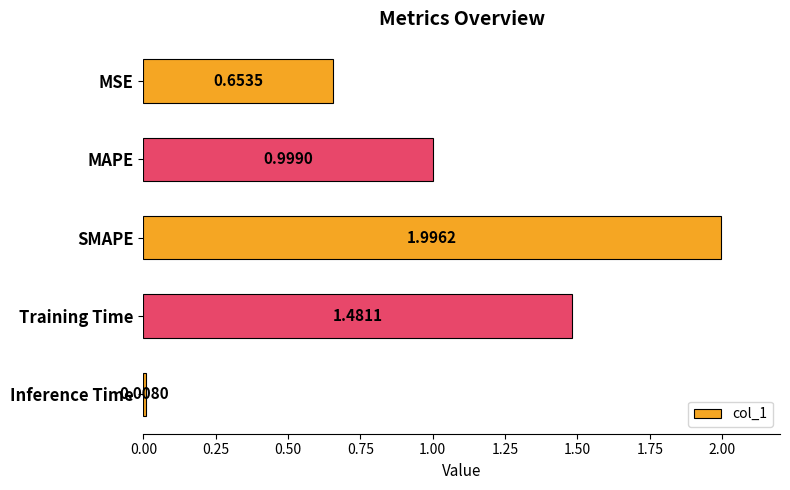

How many bars are there in total?

5